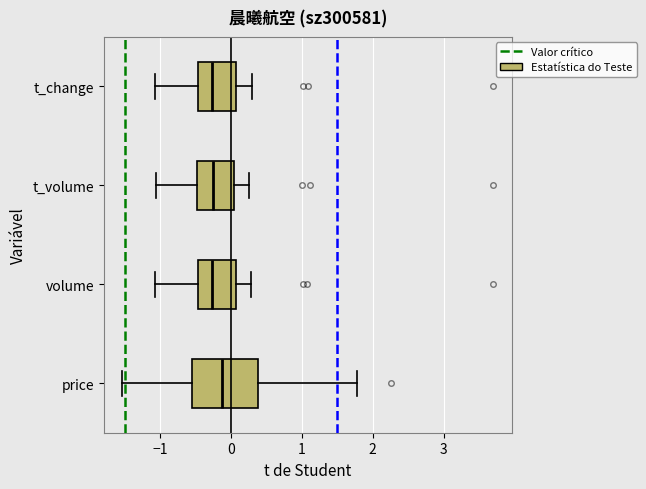

Which box is the widest, from its left edge to its right edge?

price